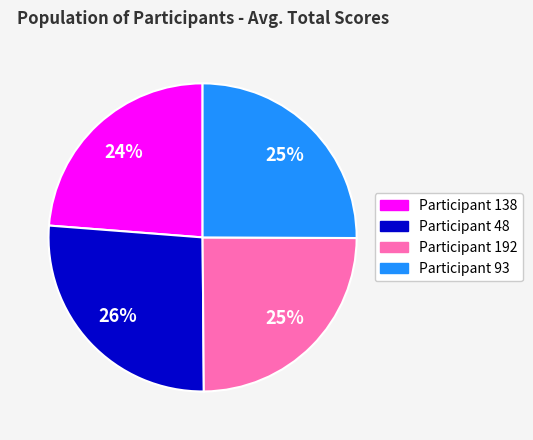

Combined, do Participant 192 and Participant 48 account for over 50%?

Yes